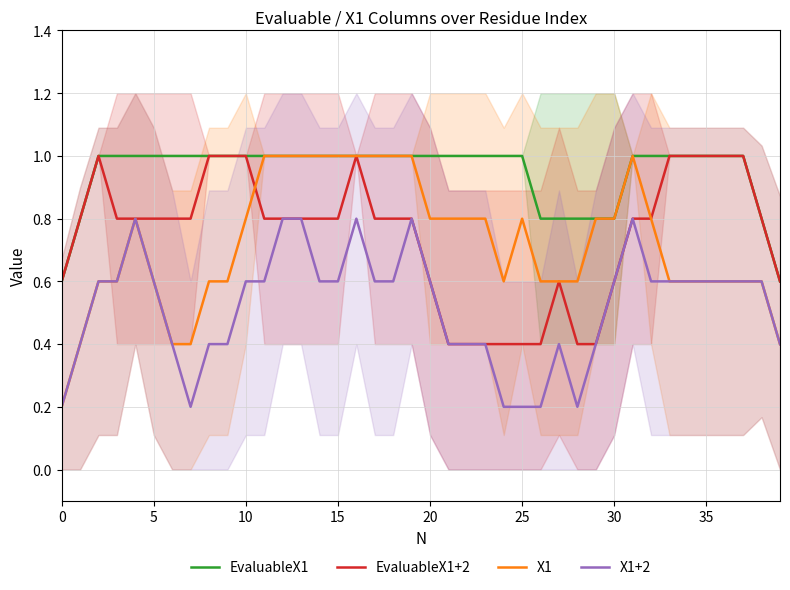

What is the approximate value of EvaluableX1+2 at 30?

0.6